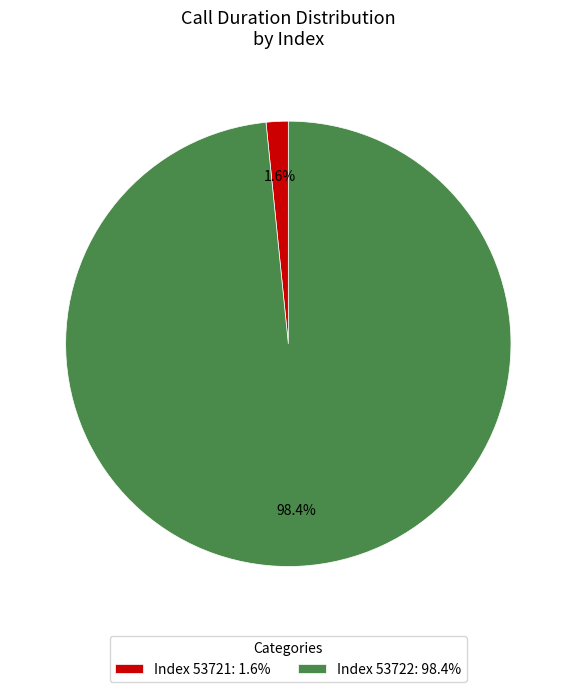

Which has a higher value, Index 53721: 1.6% or Index 53722: 98.4%?

Index 53722: 98.4%